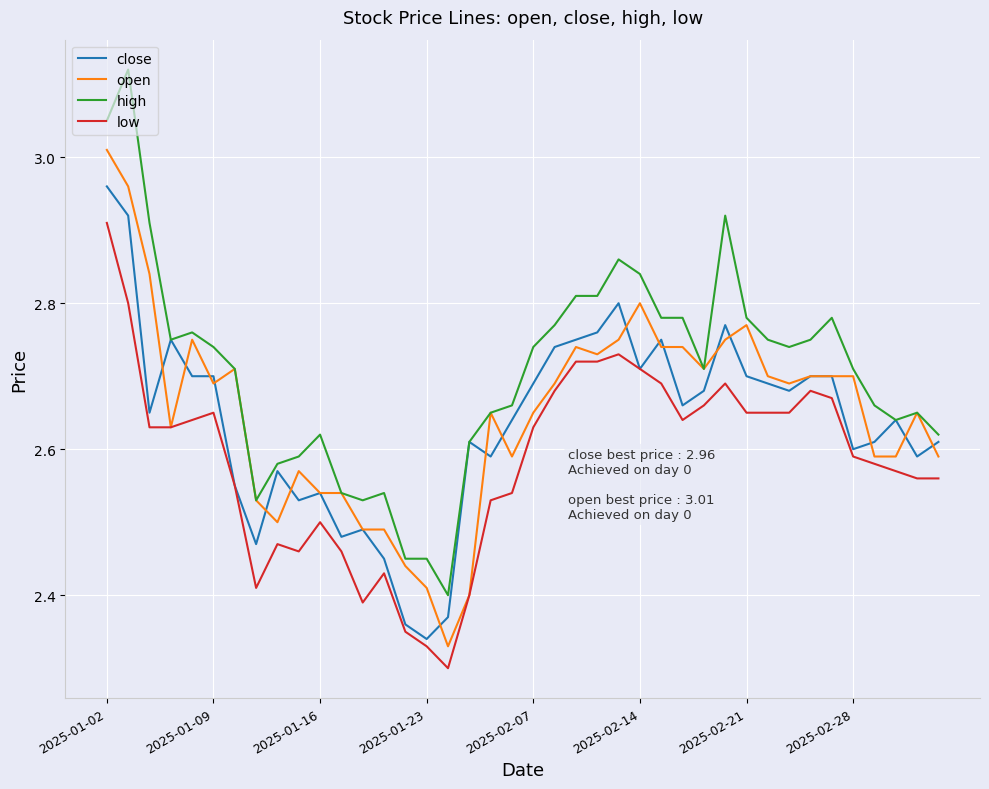

Rank the series by their maximum value, from highest to lowest.

high, open, close, low